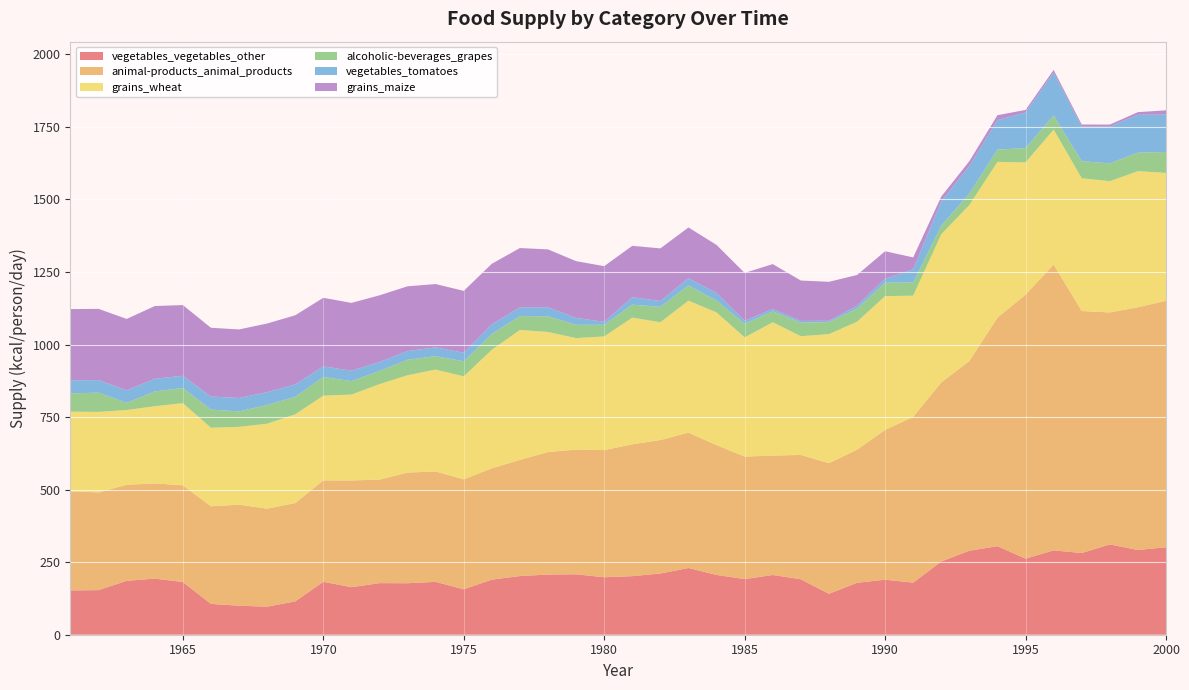

Reading right to left, extract all data points from this chart.

vegetables_vegetables_other: 2000=301.4	1999=292.1	1998=311.2	1997=281.6	1996=290.7	1995=262.2	1994=305.2	1993=289.6	1992=252.3	1991=179.5	1990=189.6	1989=178.9	1988=141.1	1987=191.2	1986=205.8	1985=191.8	1984=206.0	1983=229.9	1982=211.0	1981=201.9	1980=198.1	1979=208.2	1978=207.4	1977=202.2	1976=189.9	1975=156.4	1974=182.2	1973=177.5	1972=177.8	1971=163.8	1970=182.5	1969=114.8	1968=96.7	1967=100.0	1966=106.3	1965=181.6	1964=193.4	1963=185.8	1962=153.7	1961=152.6
animal-products_animal_products: 2000=849.6	1999=836.4	1998=799.5	1997=834.0	1996=984.9	1995=909.9	1994=787.4	1993=653.7	1992=617.3	1991=571.2	1990=516.4	1989=458.9	1988=449.9	1987=428.5	1986=411.5	1985=422.2	1984=447.4	1983=466.6	1982=460.0	1981=454.2	1980=438.1	1979=429.9	1978=422.2	1977=400.3	1976=383.6	1975=379.2	1974=380.3	1973=381.4	1972=356.7	1971=367.9	1970=349.3	1969=338.9	1968=337.8	1967=348.2	1966=336.4	1965=333.4	1964=328.2	1963=331.0	1962=336.7	1961=341.6
grains_wheat: 2000=440.5	1999=469.0	1998=452.3	1997=457.5	1996=465.2	1995=455.6	1994=537.0	1993=537.5	1992=510.7	1991=417.8	1990=460.8	1989=440.8	1988=444.9	1987=409.0	1986=459.5	1985=410.7	1984=457.3	1983=454.8	1982=405.8	1981=436.7	1980=391.8	1979=384.1	1978=413.7	1977=447.9	1976=408.5	1975=354.8	1974=351.2	1973=335.3	1972=329.0	1971=295.9	1970=292.1	1969=305.8	1968=292.6	1967=268.2	1966=270.7	1965=283.0	1964=265.8	1963=257.5	1962=277.5	1961=274.5
alcoholic-beverages_grapes: 2000=72.1	1999=63.8	1998=61.4	1997=58.9	1996=48.8	1995=49.6	1994=42.2	1993=39.5	1992=29.6	1991=45.2	1990=46.6	1989=45.2	1988=41.4	1987=46.8	1986=37.8	1985=47.1	1984=41.1	1983=52.6	1982=53.2	1981=44.7	1980=40.3	1979=45.8	1978=54.0	1977=47.7	1976=54.5	1975=51.8	1974=46.3	1973=53.4	1972=45.5	1971=46.3	1970=64.7	1969=60.3	1968=64.9	1967=53.2	1966=62.5	1965=52.3	1964=51.0	1963=24.9	1962=66.3	1961=63.3
vegetables_tomatoes: 2000=128.8	1999=130.7	1998=126.6	1997=119.2	1996=147.9	1995=122.5	1994=101.6	1993=95.1	1992=83.6	1991=45.5	1990=13.4	1989=9.9	1988=4.7	1987=6.0	1986=7.9	1985=9.9	1984=26.0	1983=24.9	1982=20.0	1981=25.8	1980=10.1	1979=23.8	1978=31.2	1977=30.4	1976=33.2	1975=29.6	1974=30.4	1973=29.9	1972=30.7	1971=35.9	1970=36.2	1969=42.7	1968=43.8	1967=46.3	1966=44.9	1965=42.2	1964=43.6	1963=43.3	1962=43.3	1961=44.7
grains_maize: 2000=14.8	1999=9.0	1998=7.1	1997=7.1	1996=9.0	1995=8.8	1994=17.0	1993=16.7	1992=16.7	1991=41.1	1990=94.8	1989=106.0	1988=134.2	1987=139.2	1986=154.8	1985=165.2	1984=165.5	1983=174.8	1982=181.4	1981=177.0	1980=191.8	1979=195.6	1978=199.5	1977=204.1	1976=208.8	1975=213.2	1974=218.1	1973=223.3	1972=229.9	1971=233.7	1970=236.4	1969=238.4	1968=236.7	1967=236.2	1966=237.0	1965=243.6	1964=250.7	1963=245.8	1962=245.5	1961=245.5